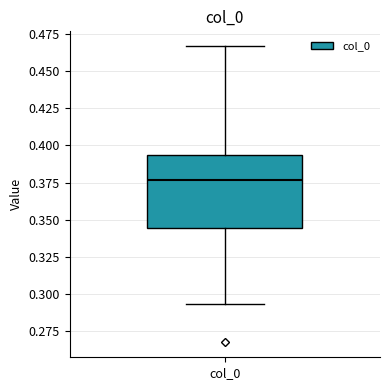

Where does the upper whisker of the box for col_0 end on the y-axis? The values are not printed on the chart, so give them approximately, as read against the axis.

0.465